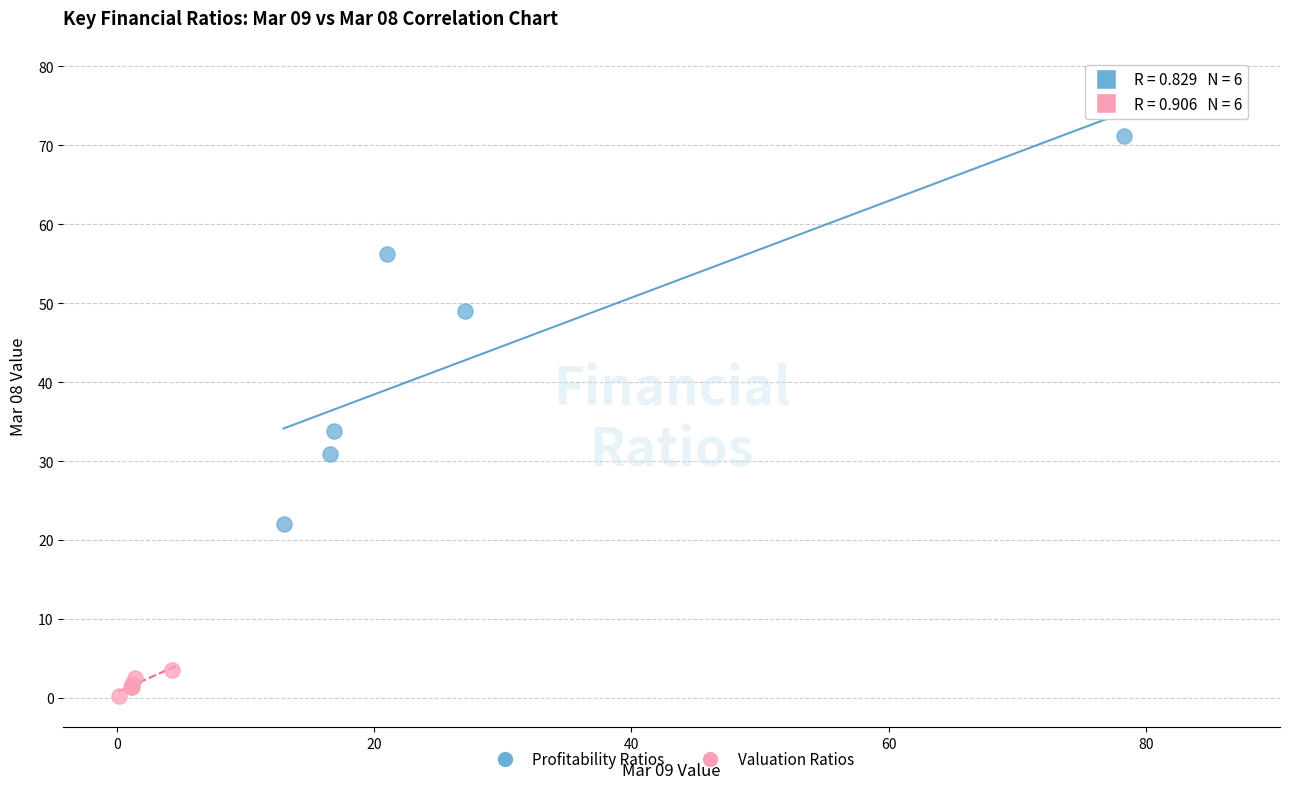

Which series contains the highest Y value?

Profitability Ratios